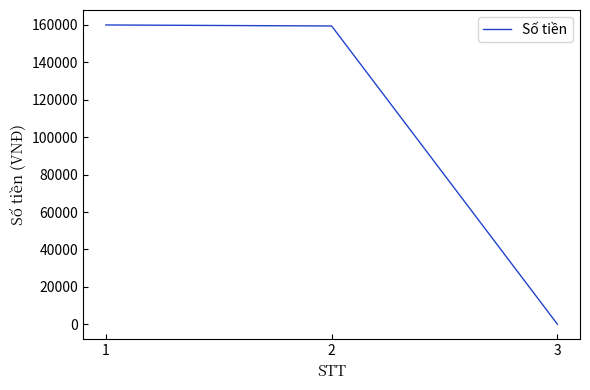

What is the sum of all values?

319446